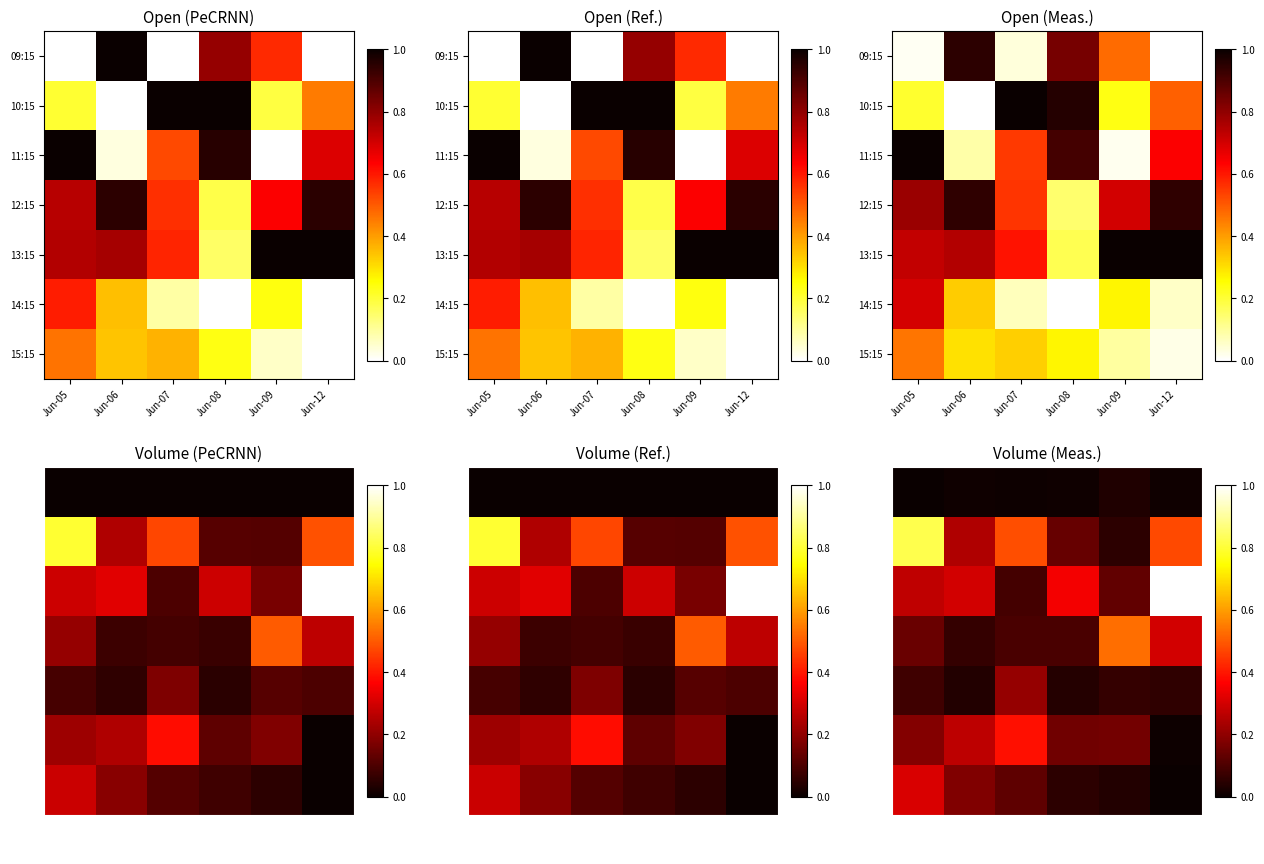

Is the value of 11:15 at Jun-12 greater than the value of 13:15 at Jun-05?

Yes